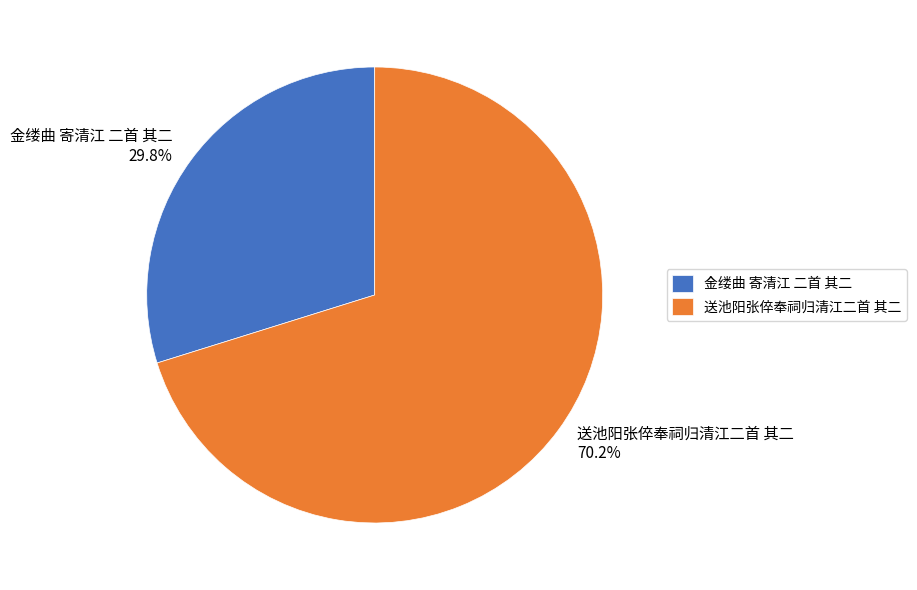

What is the smallest slice in the pie chart?

金缕曲 寄清江 二首 其二